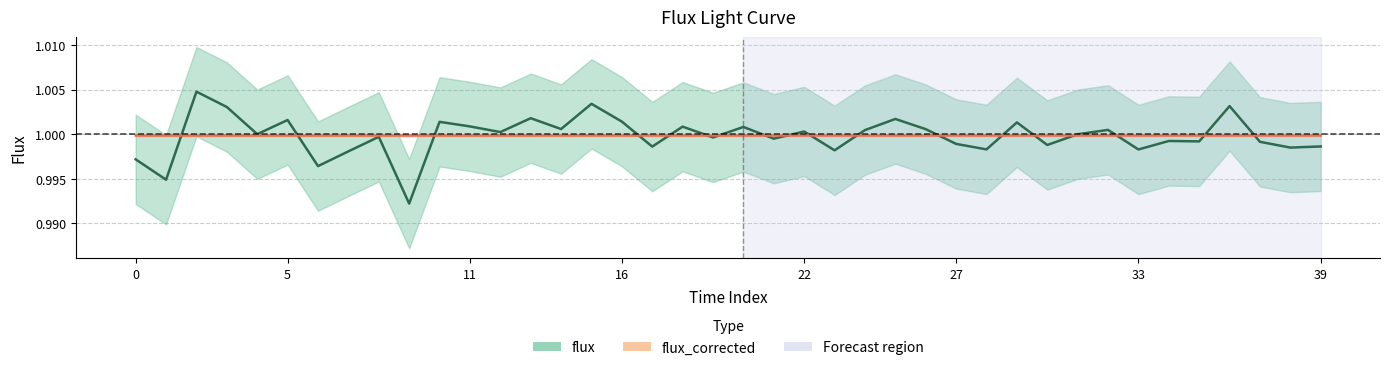

Does the chart display data point markers on the line(s)?

No